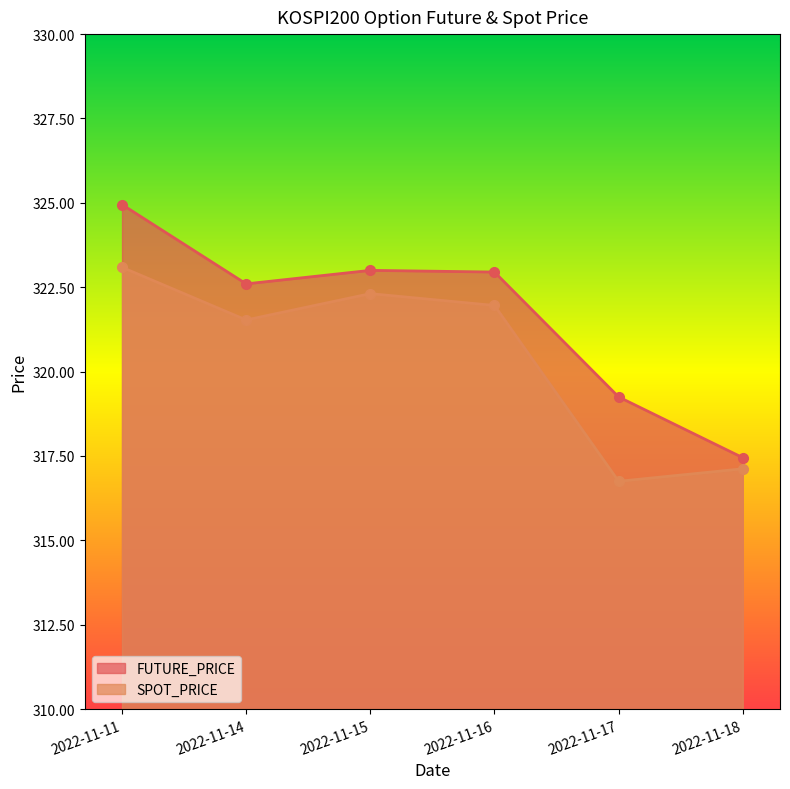

Reading left to right, list all the values displayed in this chart.

FUTURE_PRICE: 324.9	322.6	323.0	322.9	319.2	317.4
SPOT_PRICE: 323.1	321.5	322.3	322.0	316.8	317.1